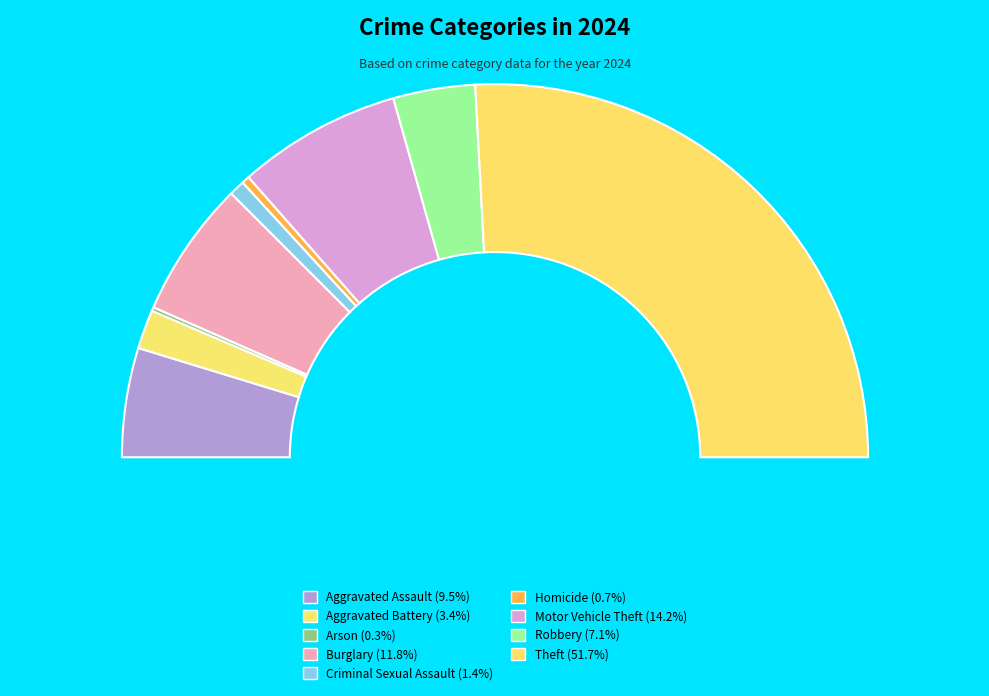

What is the smallest slice in the pie chart?

Arson